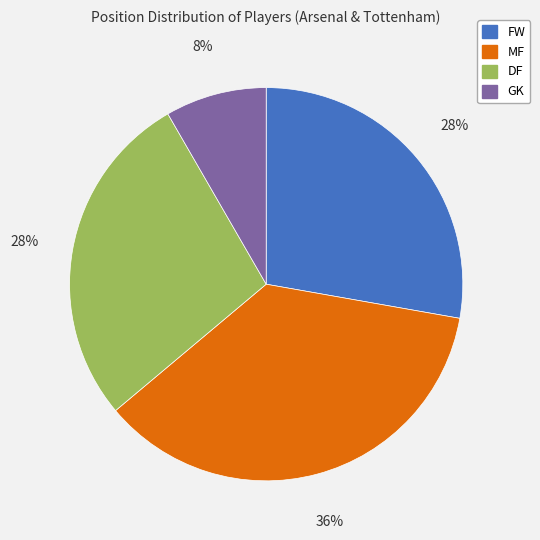

Between MF and DF, which is larger?

MF